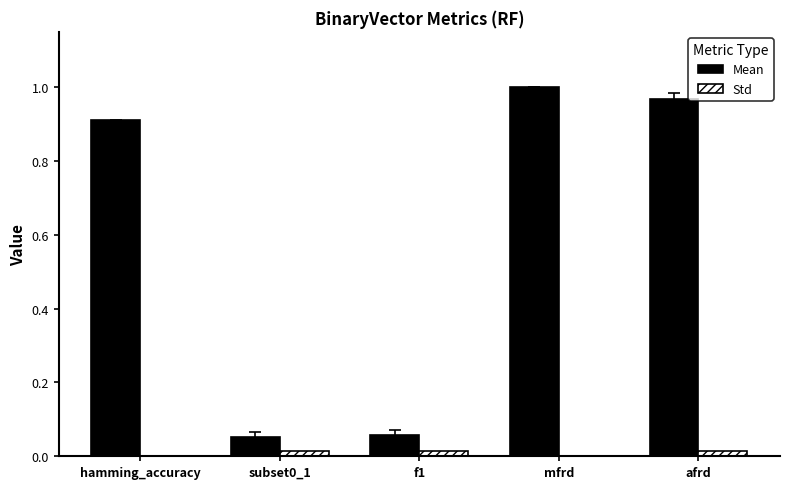

True or false: Std has a value of 0.0 at hamming_accuracy.

True